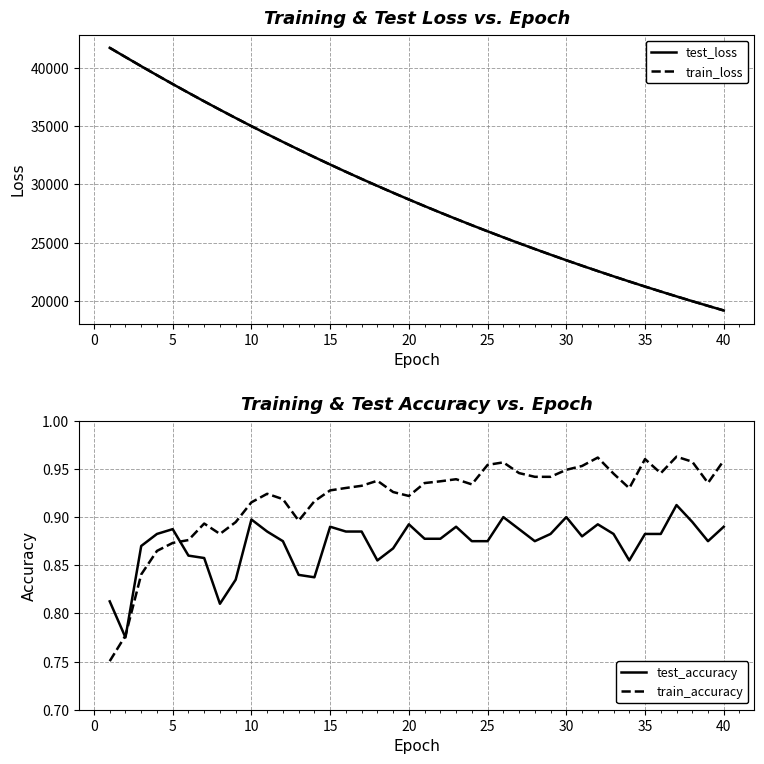

What is the lowest value of the train_loss series?

19200.8